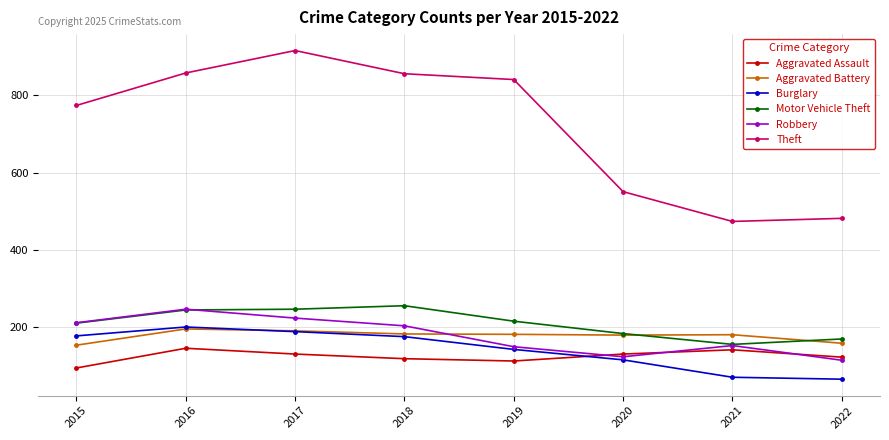

Where is the first local maximum for Aggravated Assault?

2016